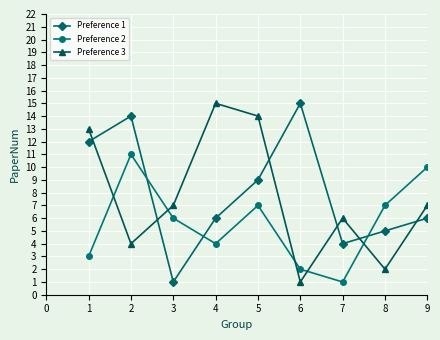

In Preference 2, how many points are higher than both neighbors (excluding endpoints)?

2